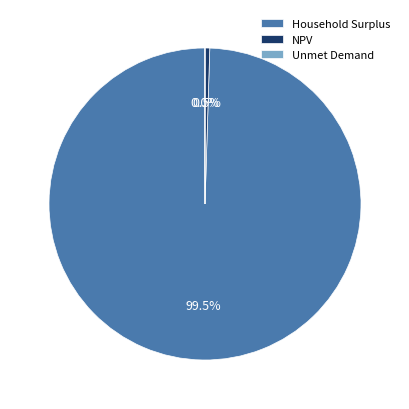

Is the sum of NPV and Household Surplus greater than half?

Yes